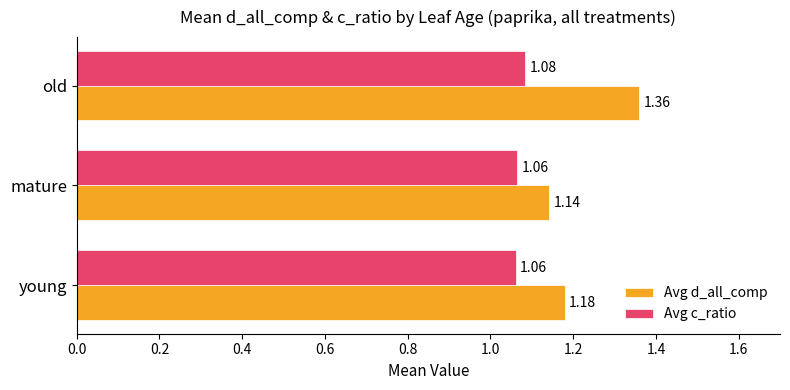

At which label is Avg d_all_comp closest to 1?

mature